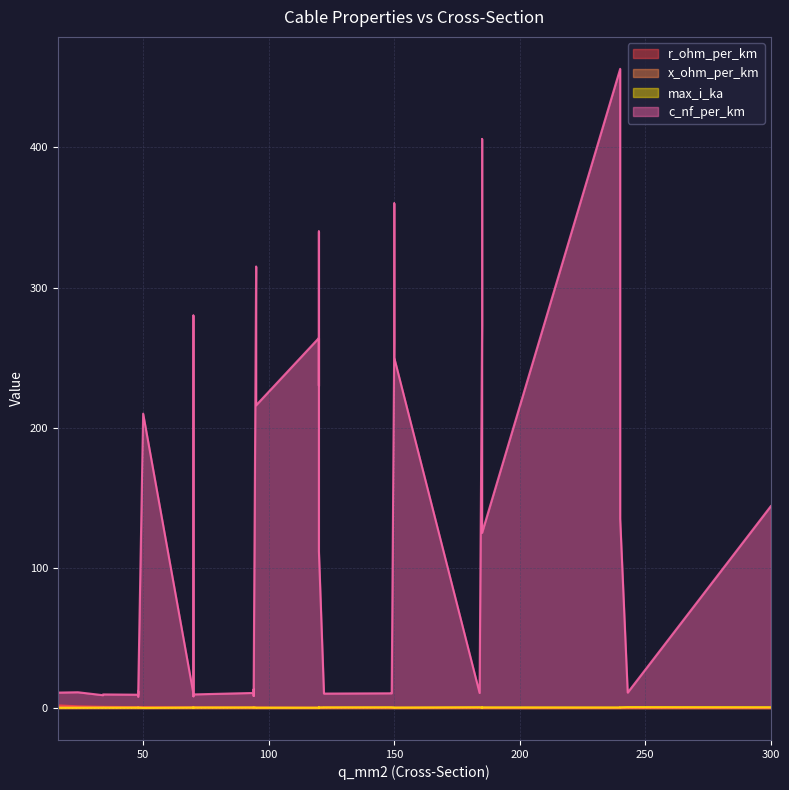

The max_i_ka series shows 0.1 at 19. True or false?

True